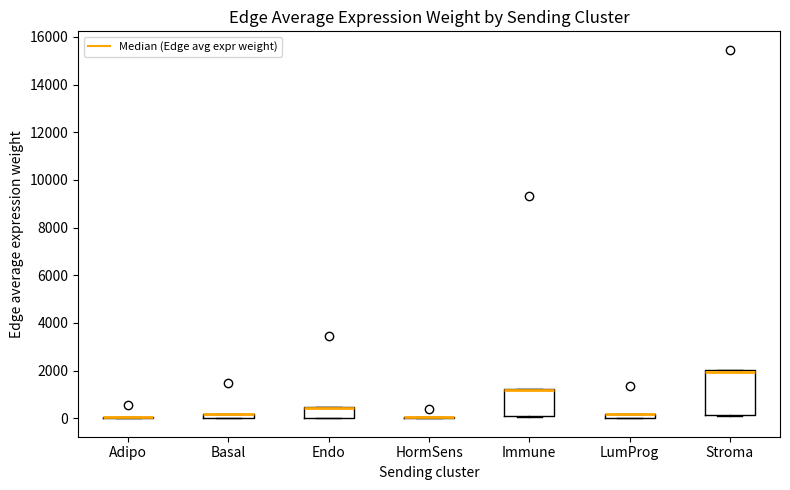

Where is the lower edge of the box for Stroma on the y-axis? The values are not printed on the chart, so give them approximately, as read against the axis.

200